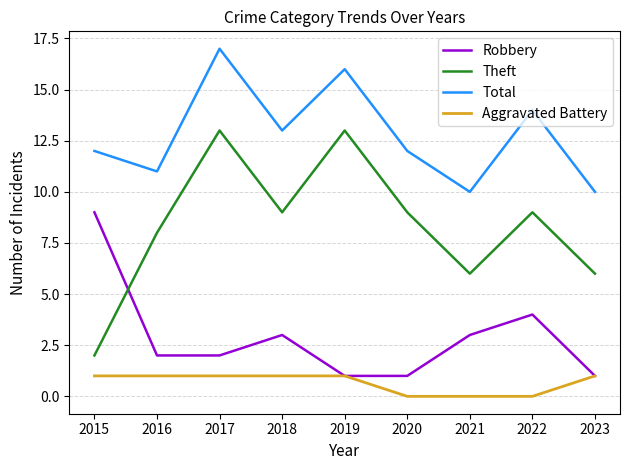

In Total, how many points are lower than both neighbors (excluding endpoints)?

3